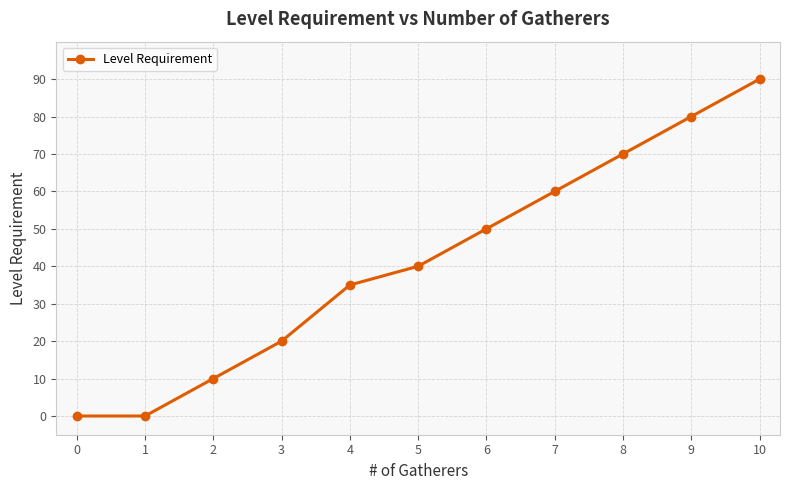

How many data points are less than 40?

5